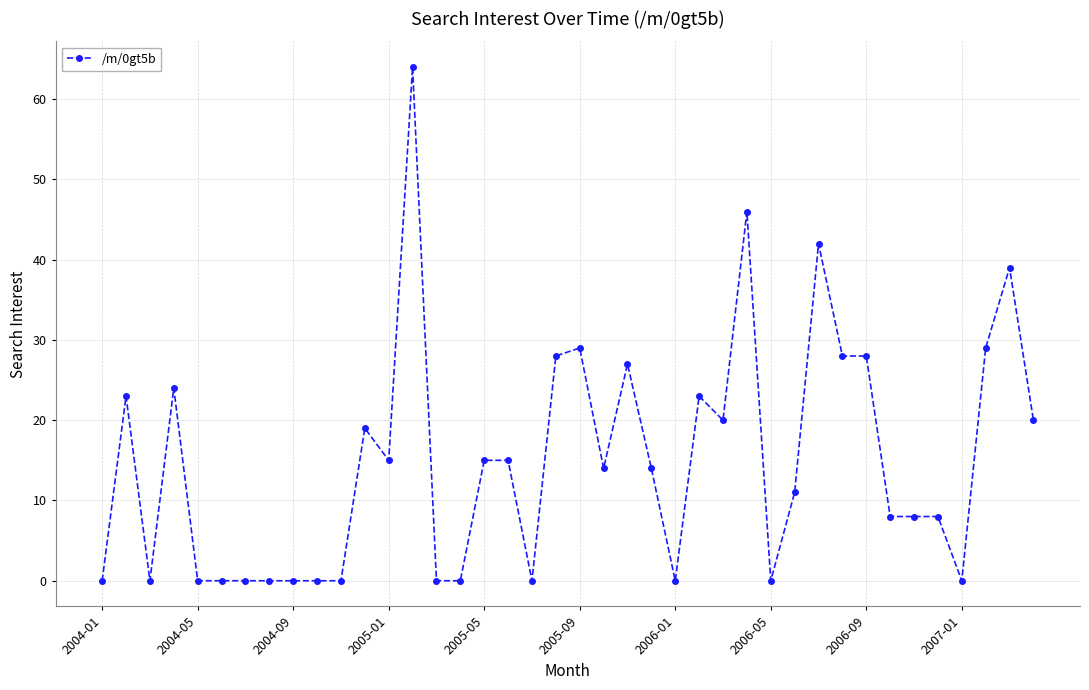

How many series are shown in this chart?

1